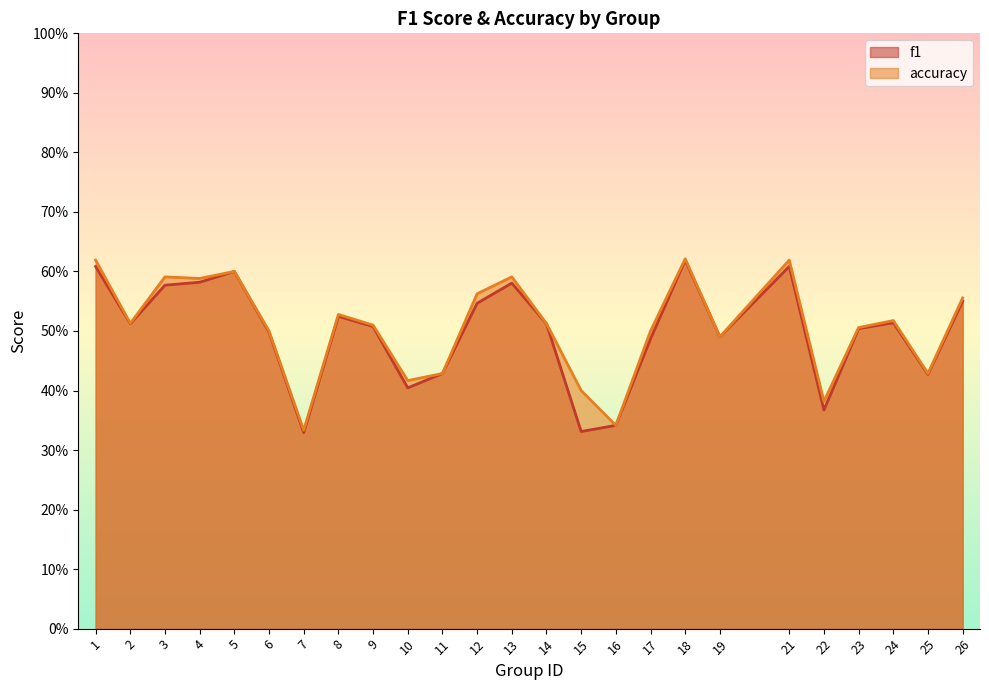

True or false: accuracy and f1 cross at least once.

False